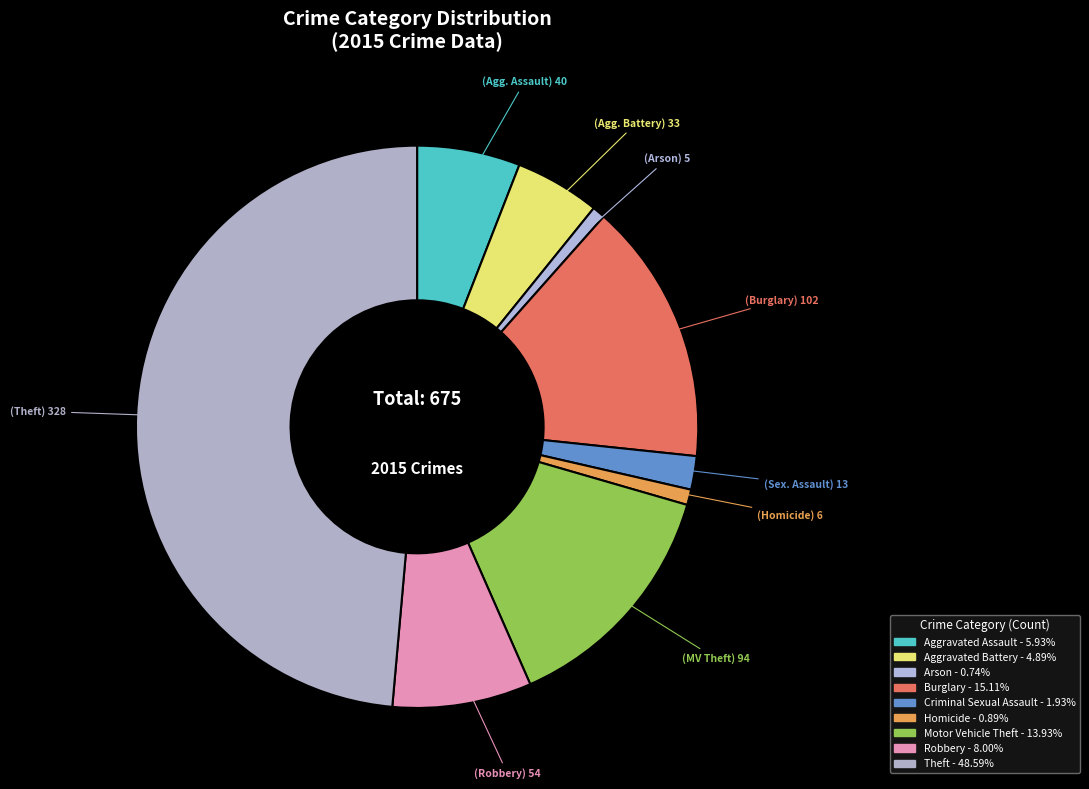

How many slices are in this pie chart?

9